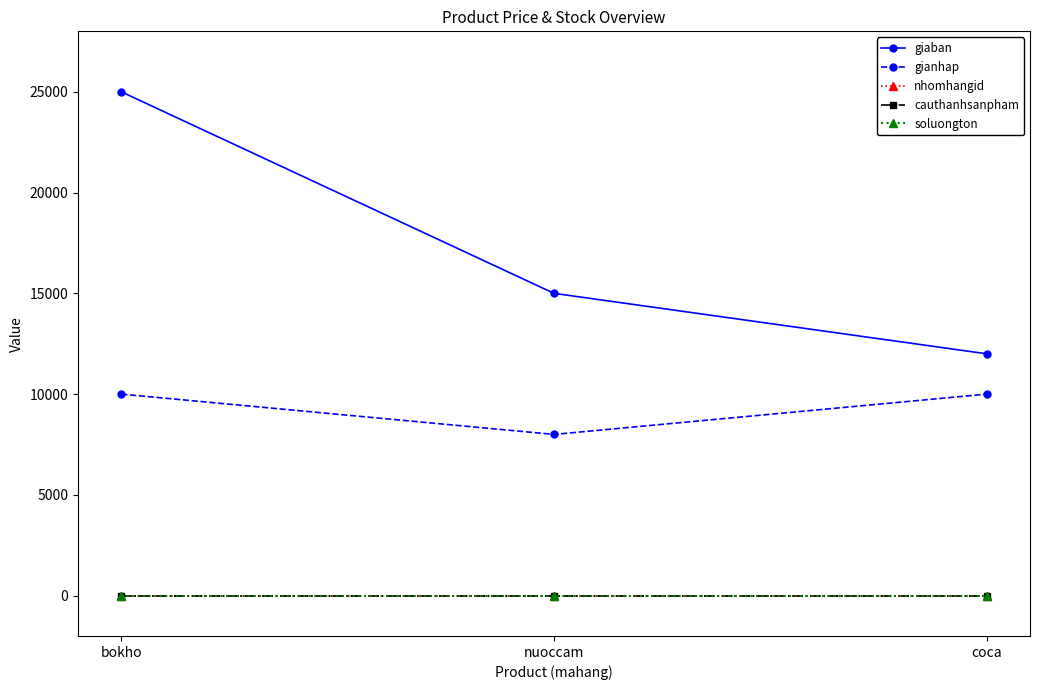

Which category has the lowest value in the nhomhangid series?

bokho